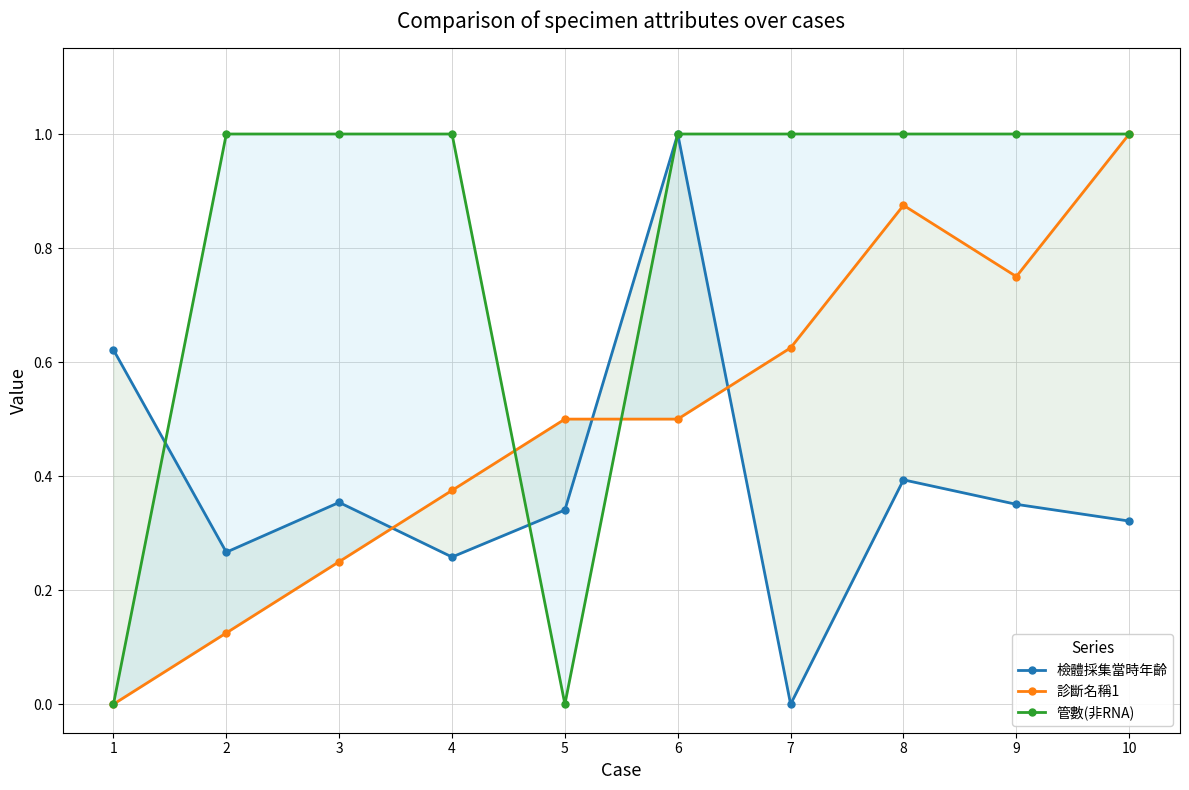

Does the chart display data point markers on the line(s)?

Yes